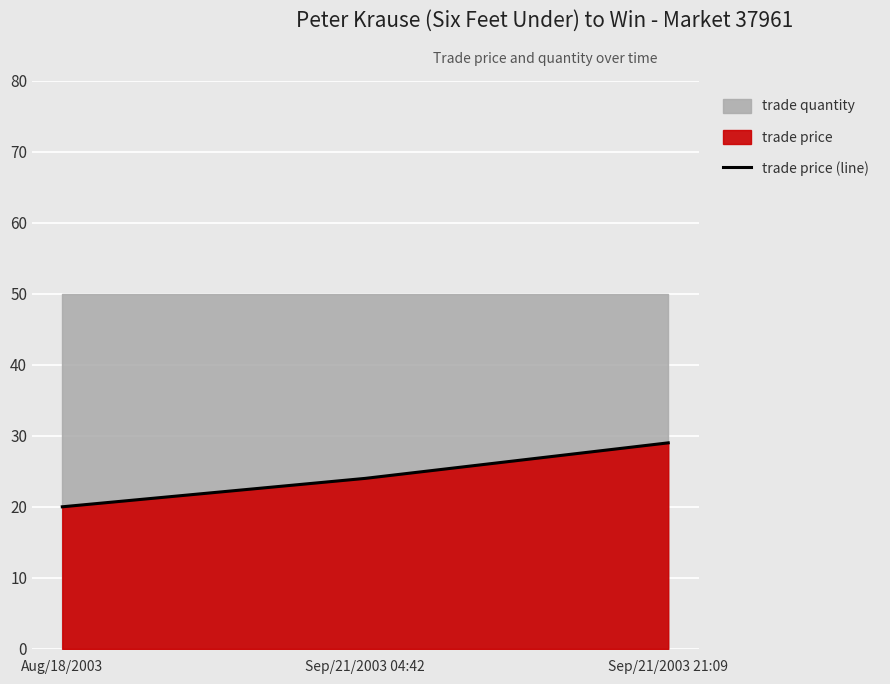

What is the minimum value shown in the chart?

20